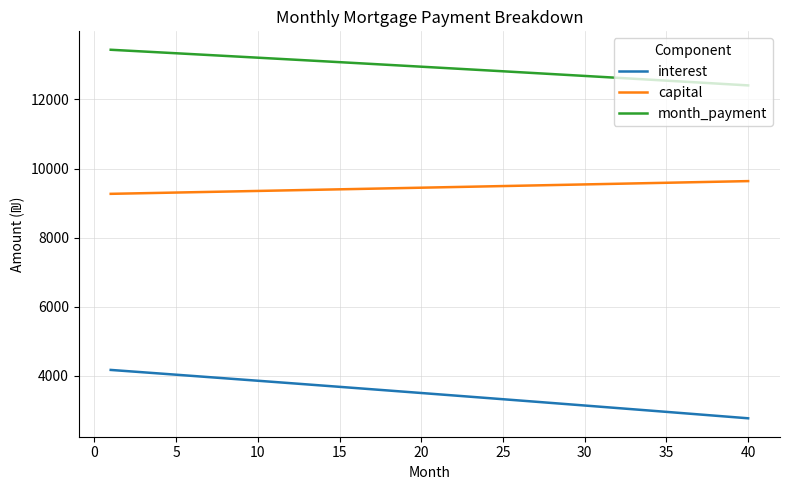

Is this an area chart (filled region under the line)?

No